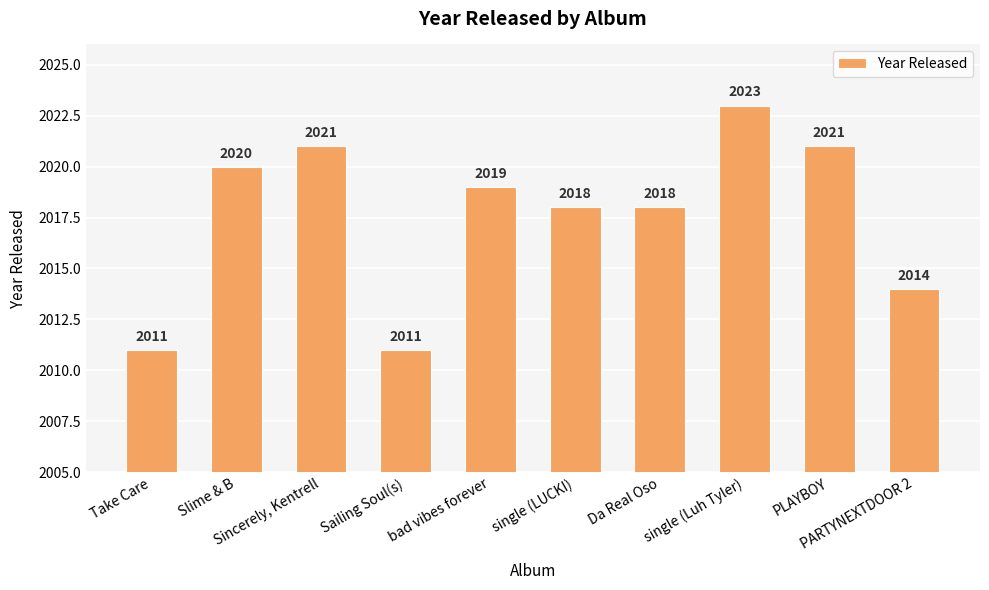

What is the sum of all values?

20176